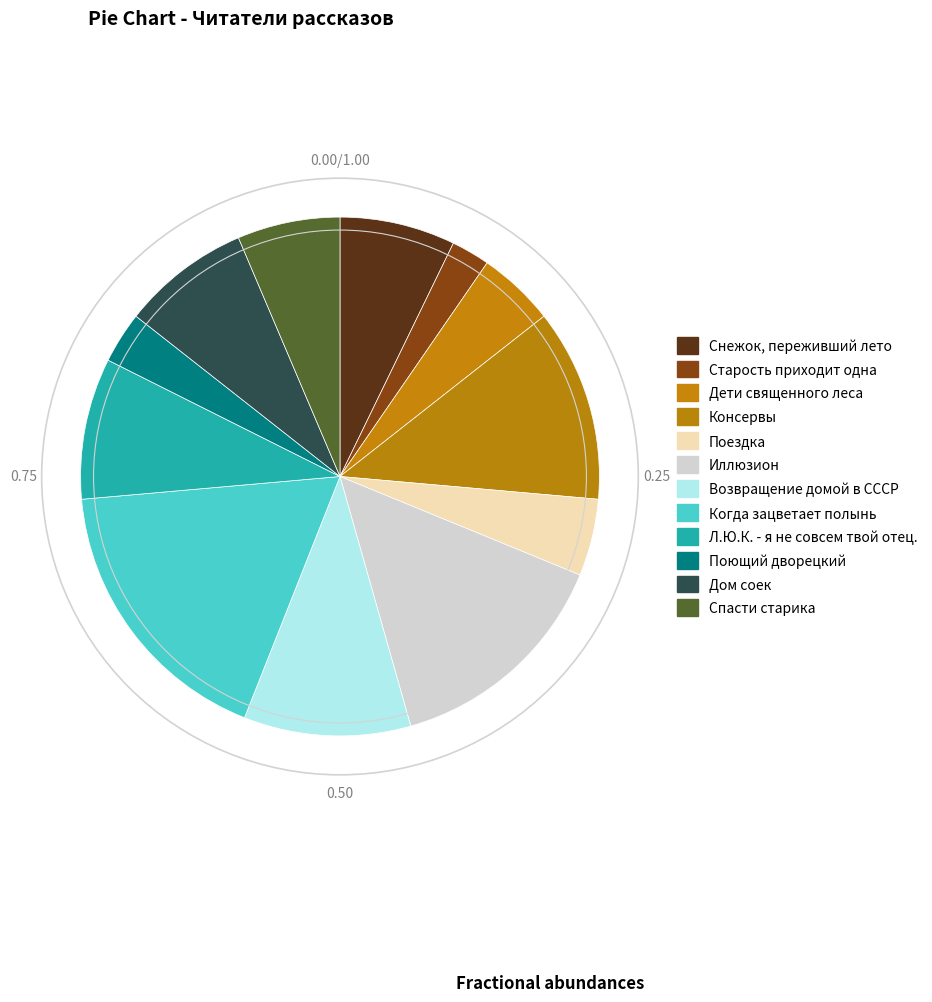

How many slices are in this pie chart?

12